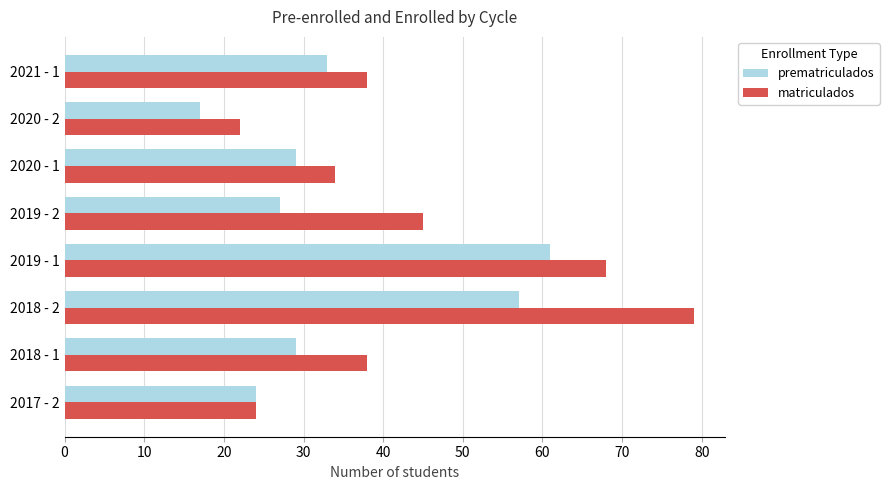

True or false: prematriculados has a value of 17 at 2020 - 2.

True